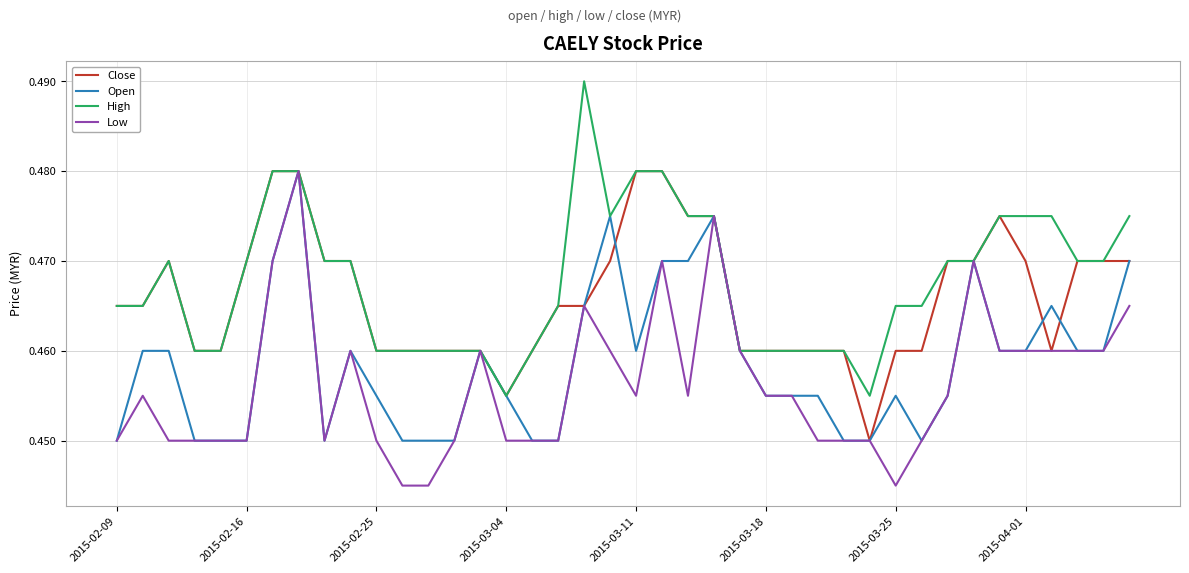

List the series in order of their overall mean, highest first.

High, Close, Open, Low